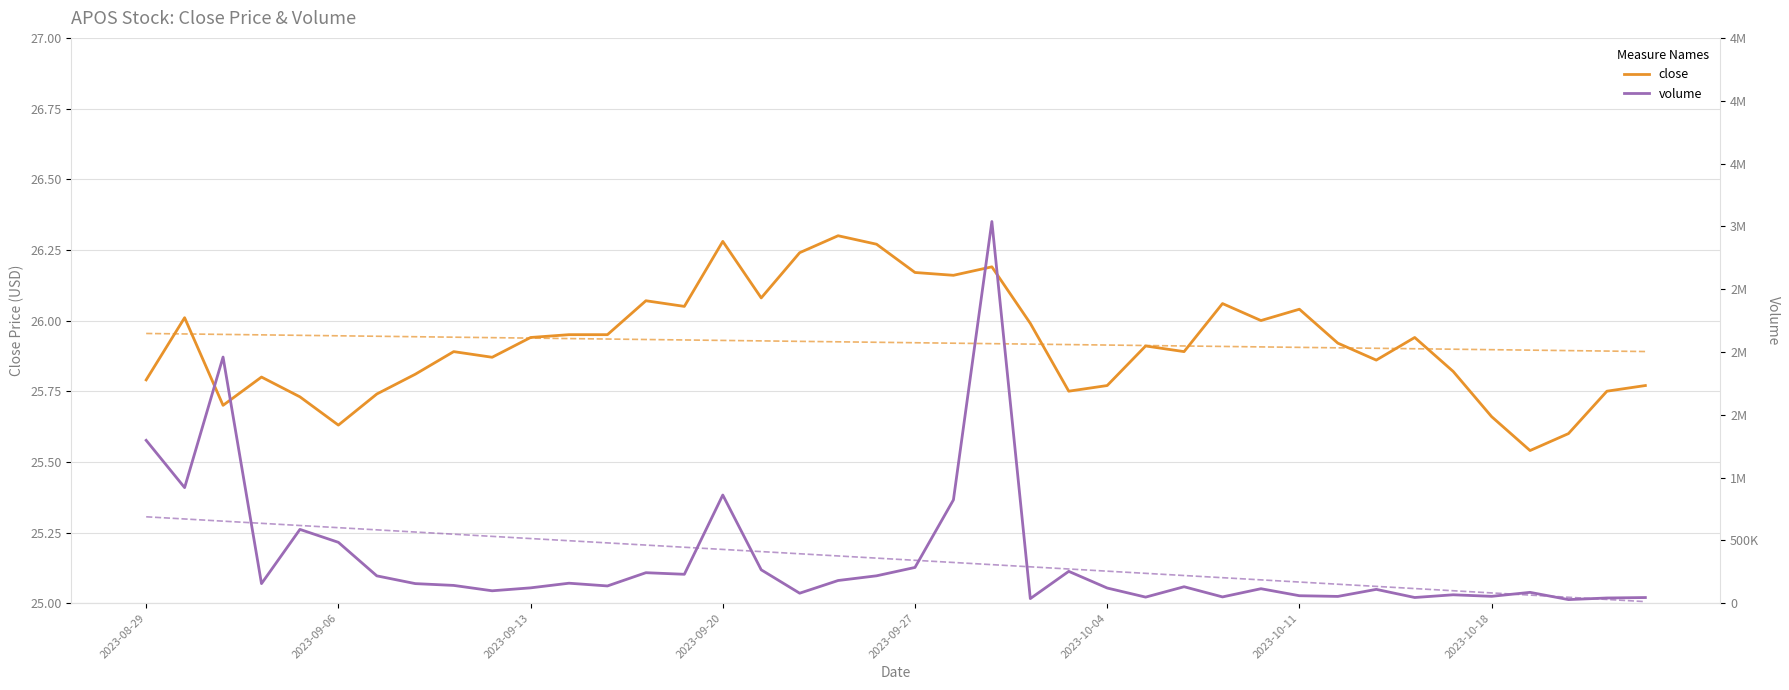

What is the difference between the volume values at 24 and 8?

112000.0